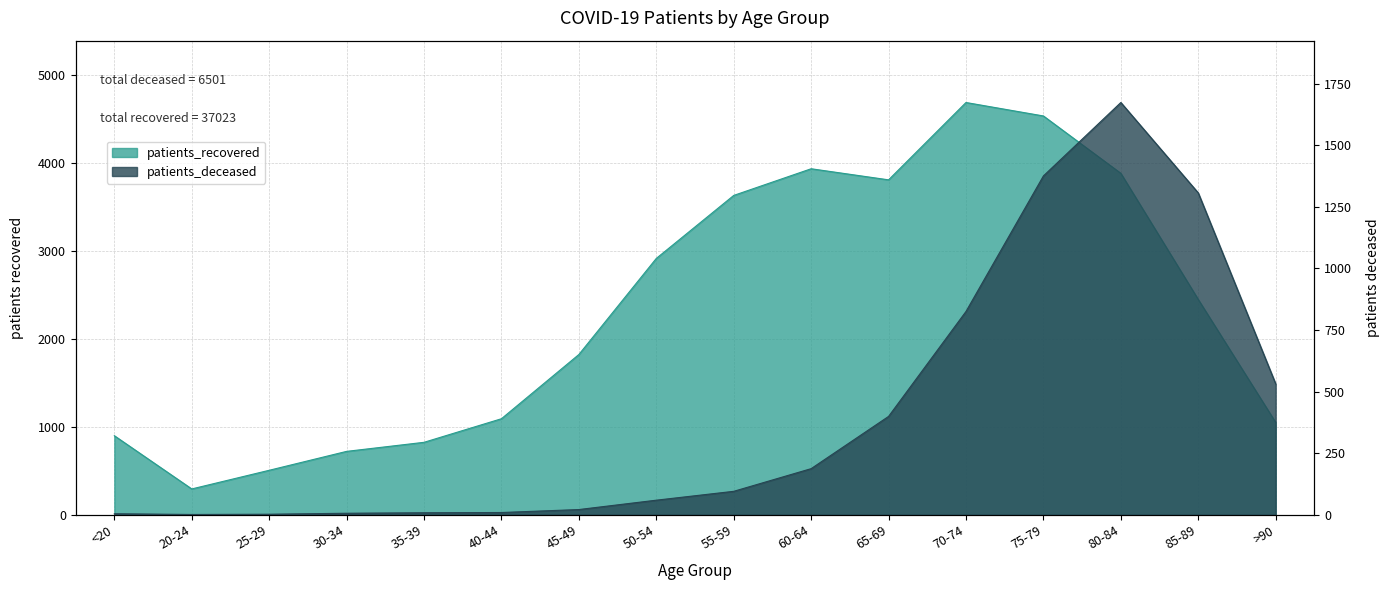

Where is patients_recovered nearest to the value 2489?

85-89